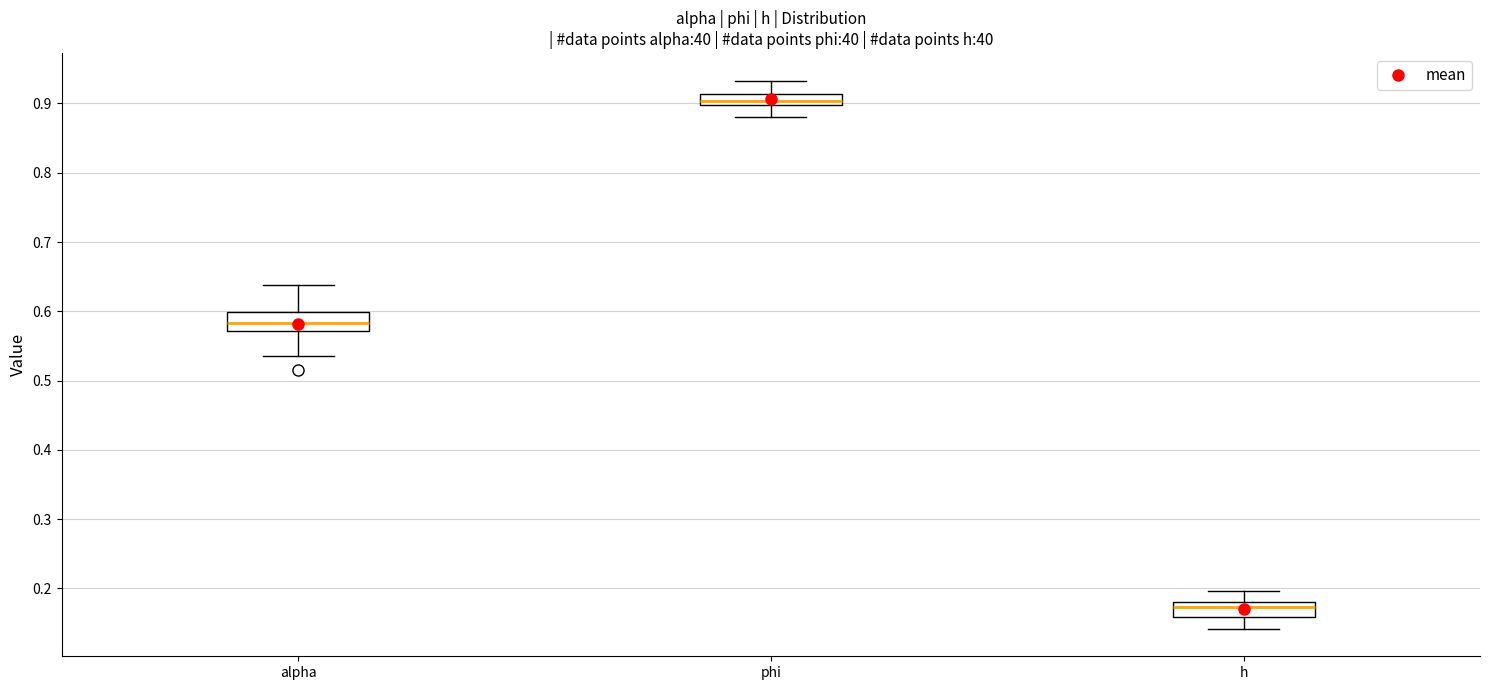

Where does the median line of the box for alpha sit on the y-axis? The values are not printed on the chart, so give them approximately, as read against the axis.

0.58